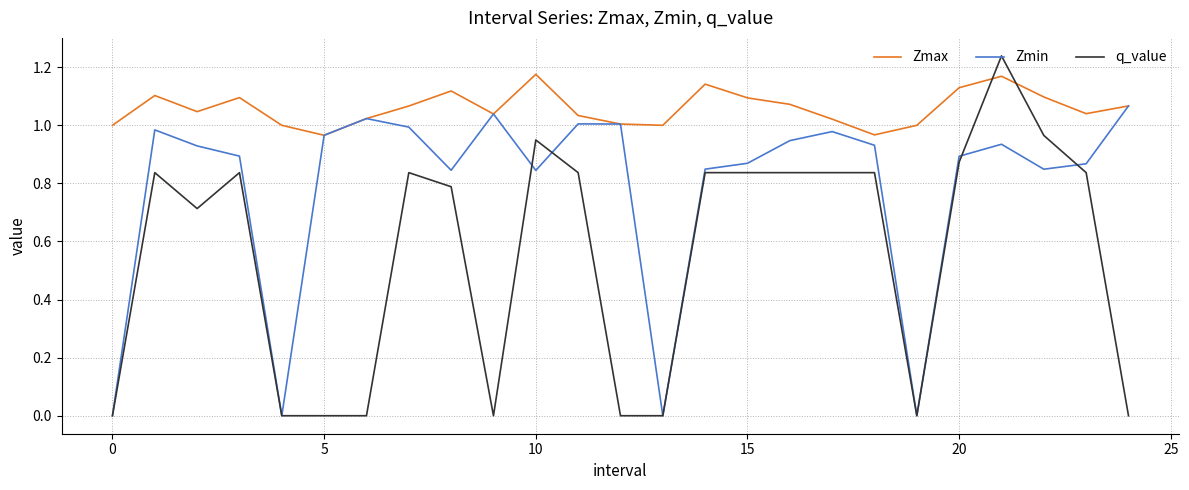

Which series ends up on top after the final intersection of q_value and Zmax?

Zmax